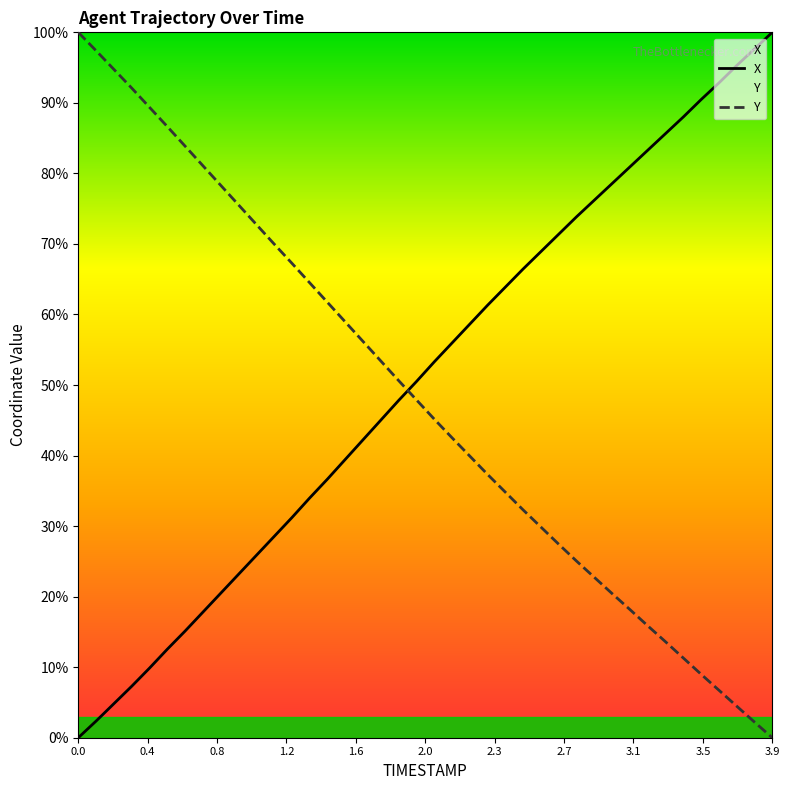

How many lines are shown in the chart?

2